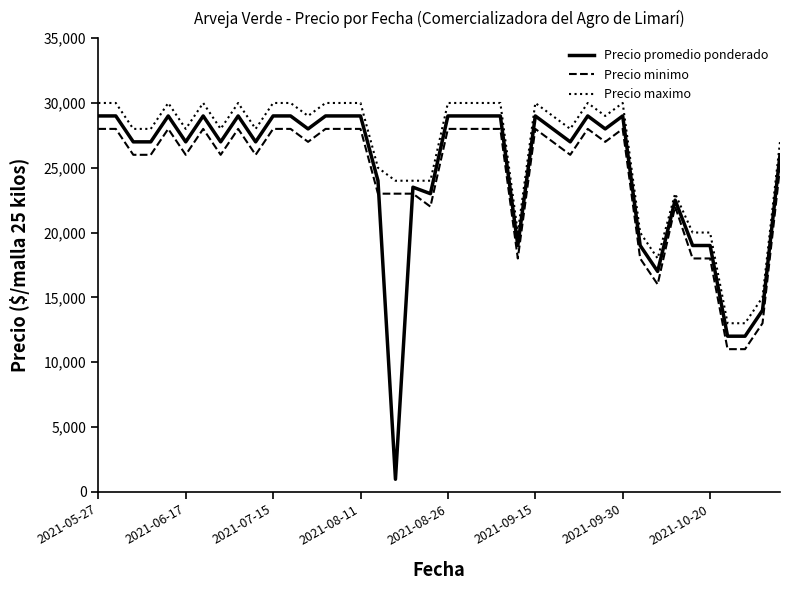

Count the number of data series in this chart.

3